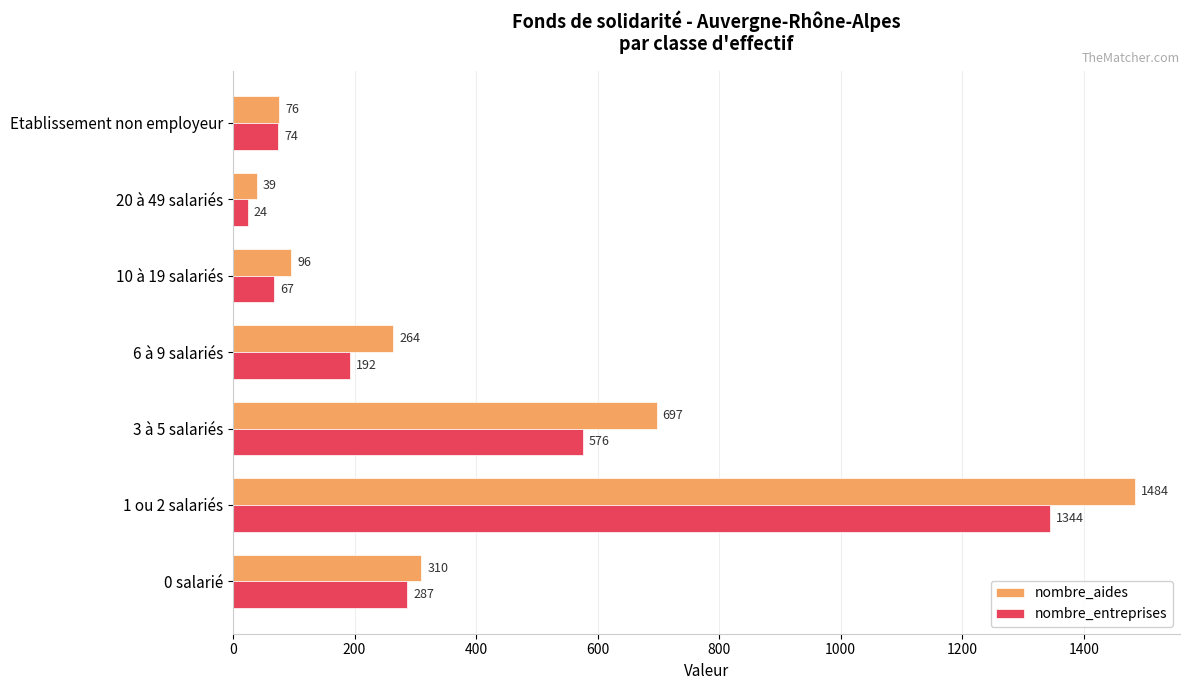

What is the difference between the highest and lowest values at 3 à 5 salariés?

121